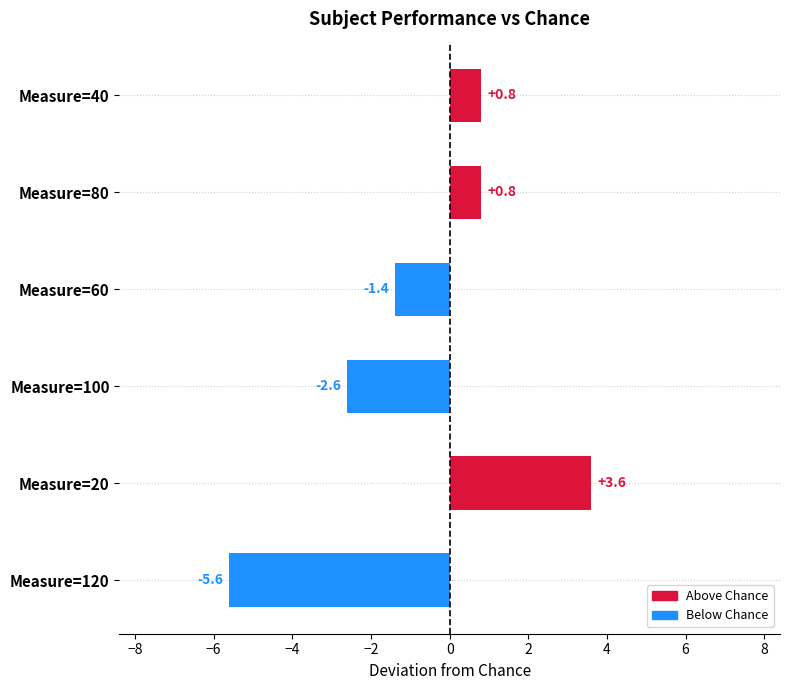

Which has a higher value, Measure=80 or Measure=120?

Measure=80